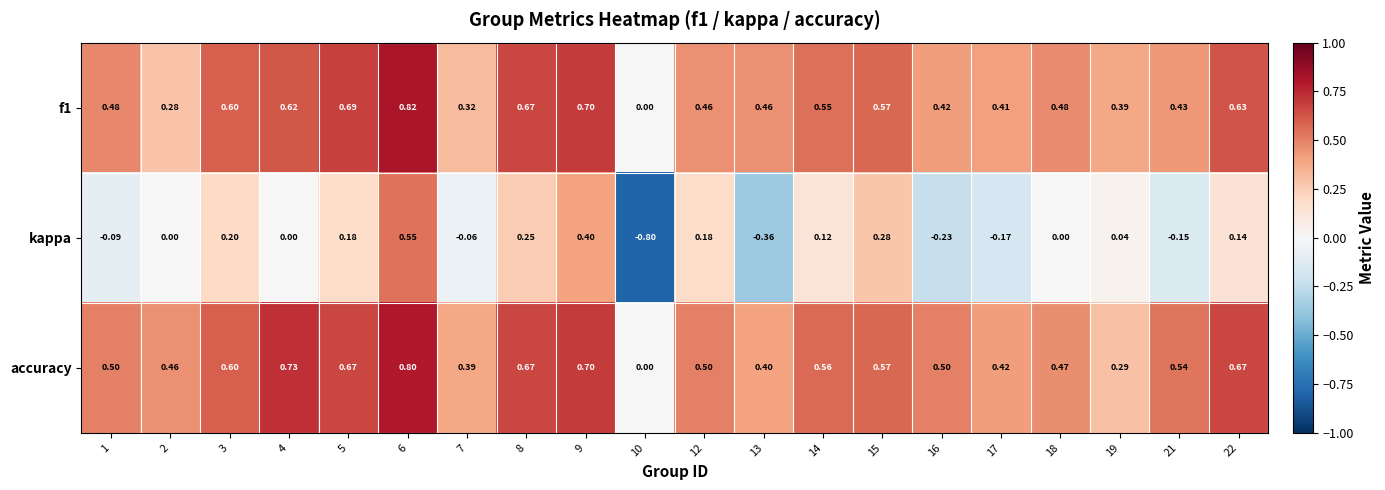

How many values in the f1 series exceed 0?

19